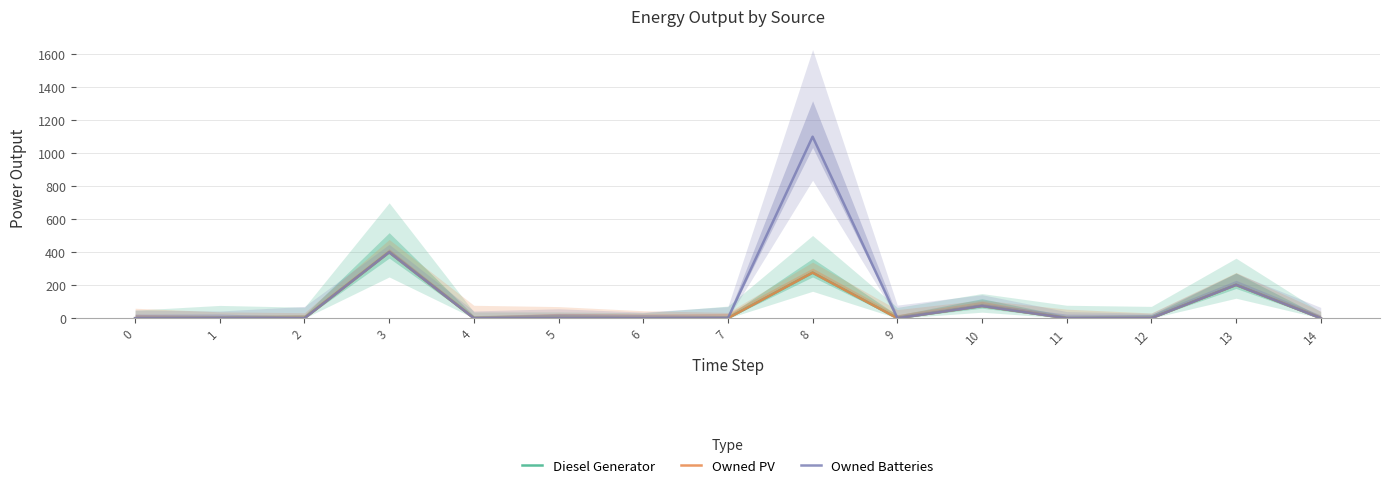

At 0, list the series in order from smallest to largest.

Diesel Generator, Owned PV, Owned Batteries